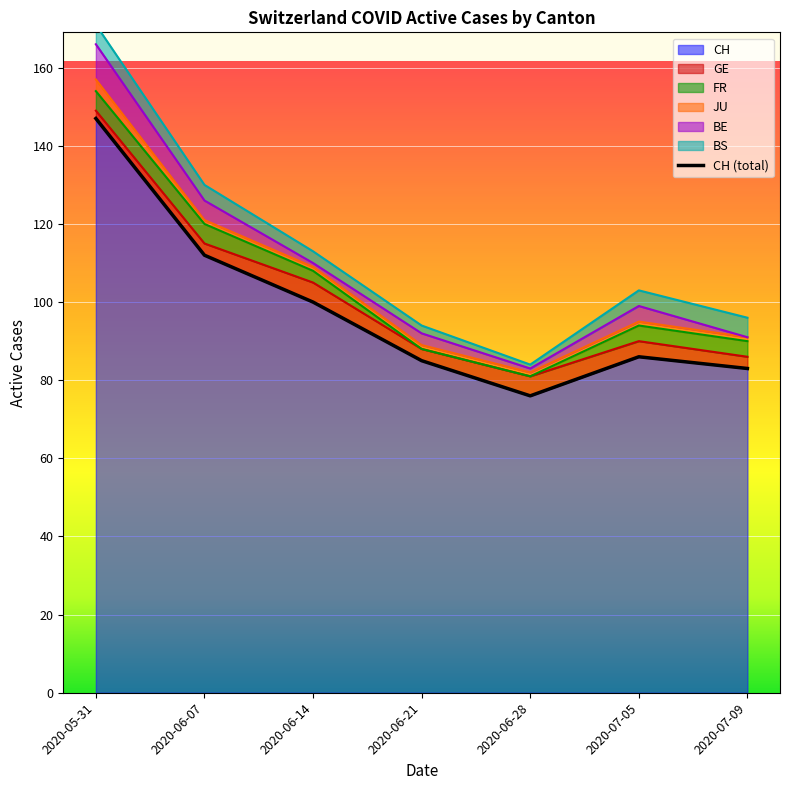

Rank the categories by FR value from highest to lowest.

2020-05-31, 2020-06-07, 2020-07-05, 2020-07-09, 2020-06-14, 2020-06-21, 2020-06-28